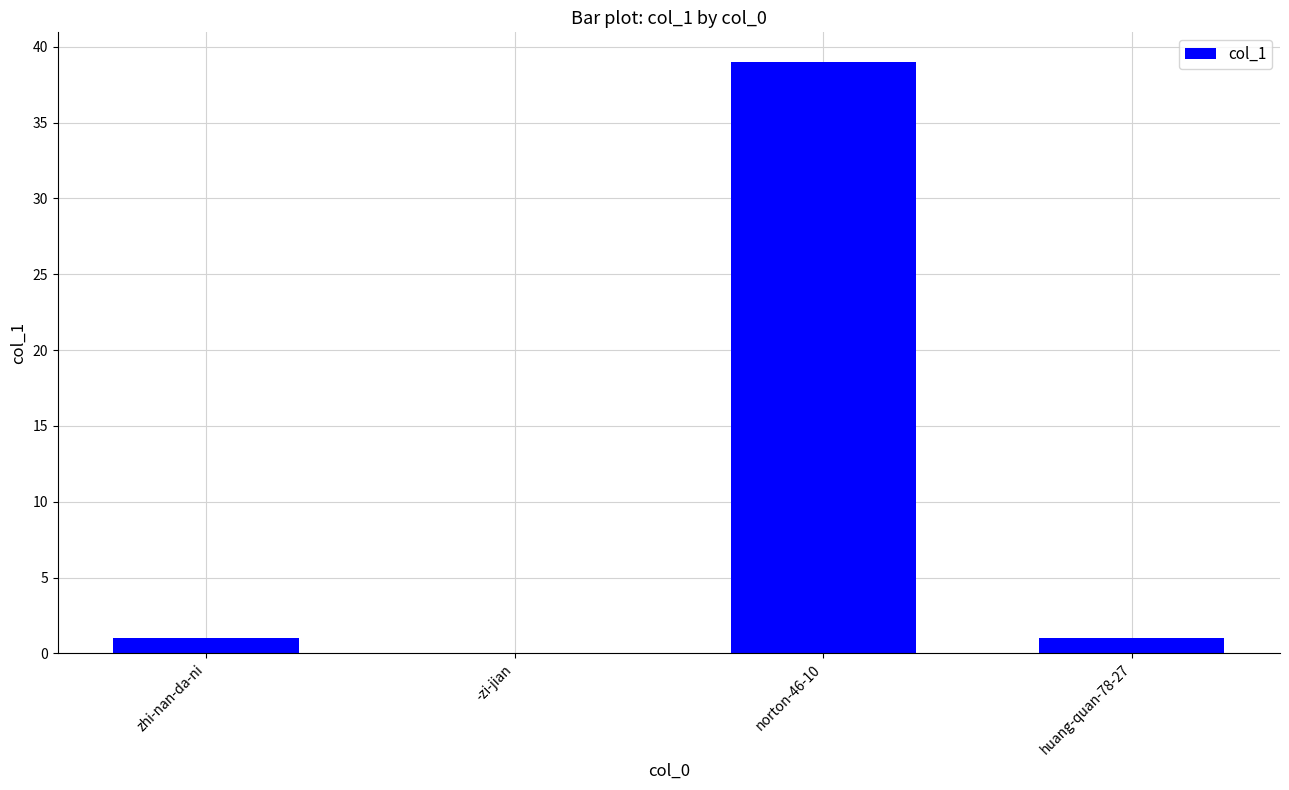

Approximately how many times larger is the value at norton-46-10 compared to huang-quan-78-27?

39.0